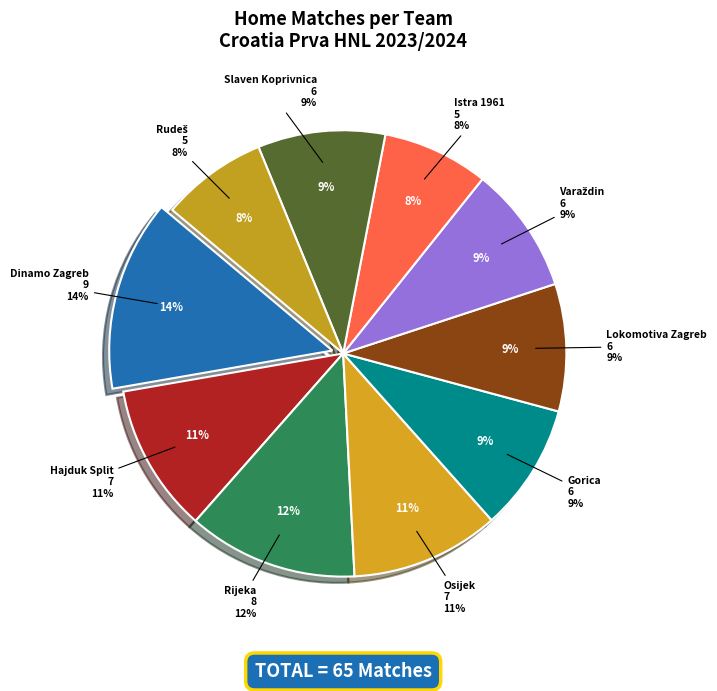

What is the largest slice in the pie chart?

Dinamo Zagreb